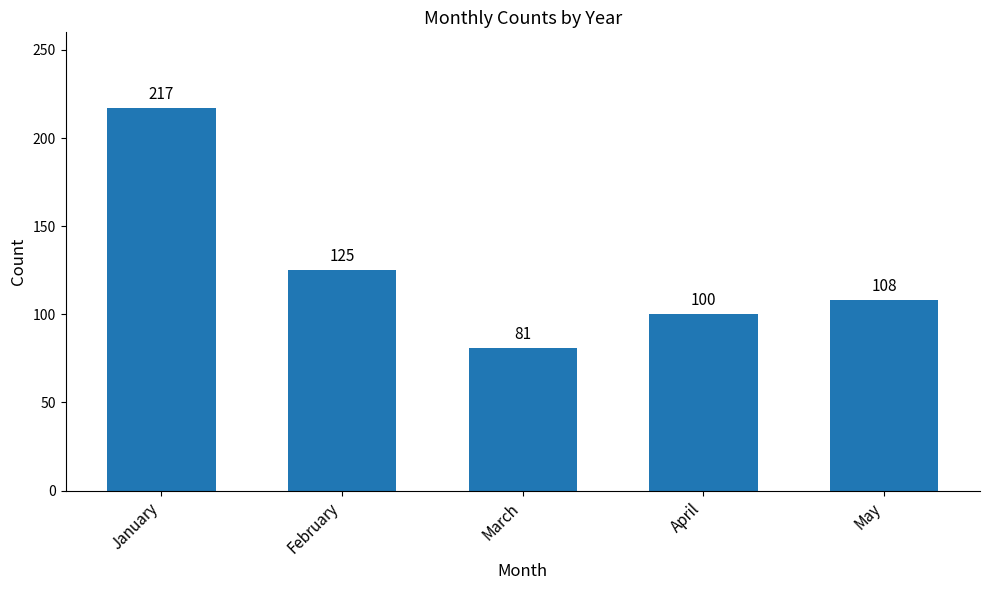

What is the sum of the values at March and May?

189